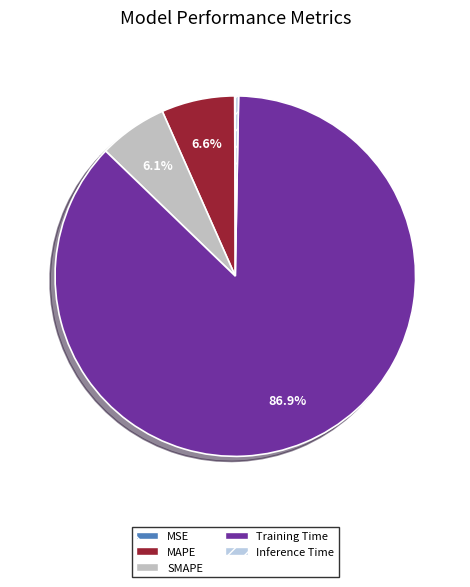

True or false: MSE accounts for 0% of the total.

True